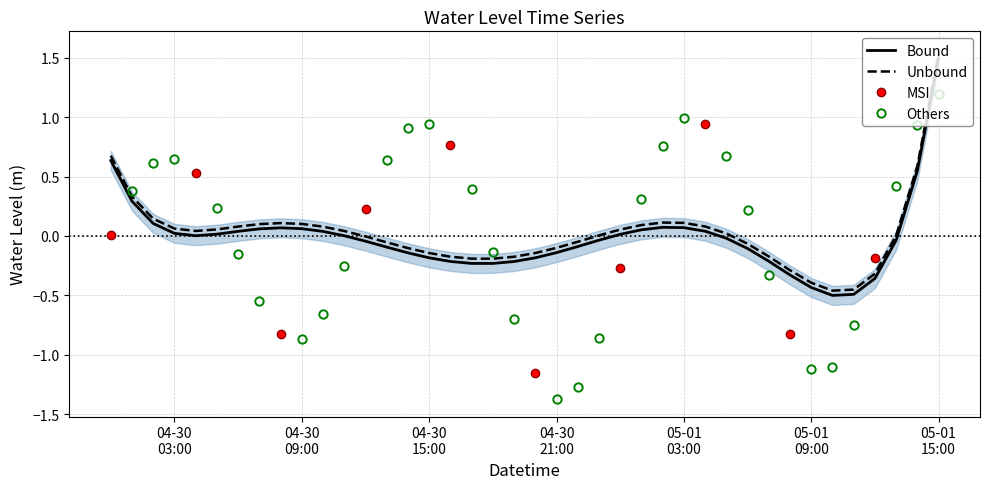

At which category does the chart reach its minimum across all series?

2023-04-30 21:00:00